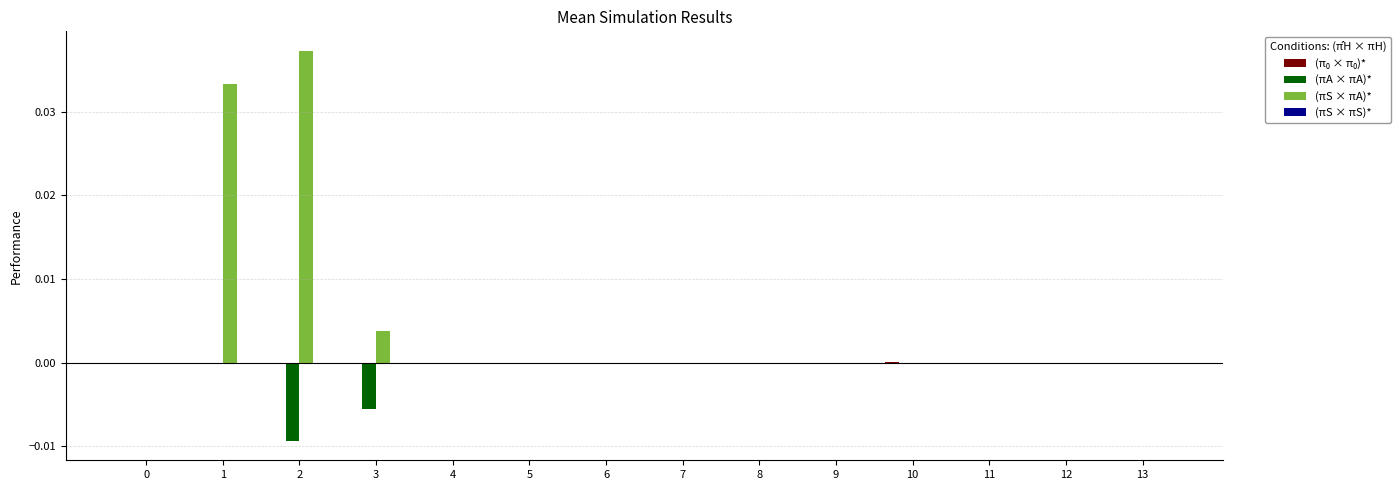

Which series changed the most between 1 and 5?

(πS × πA)*